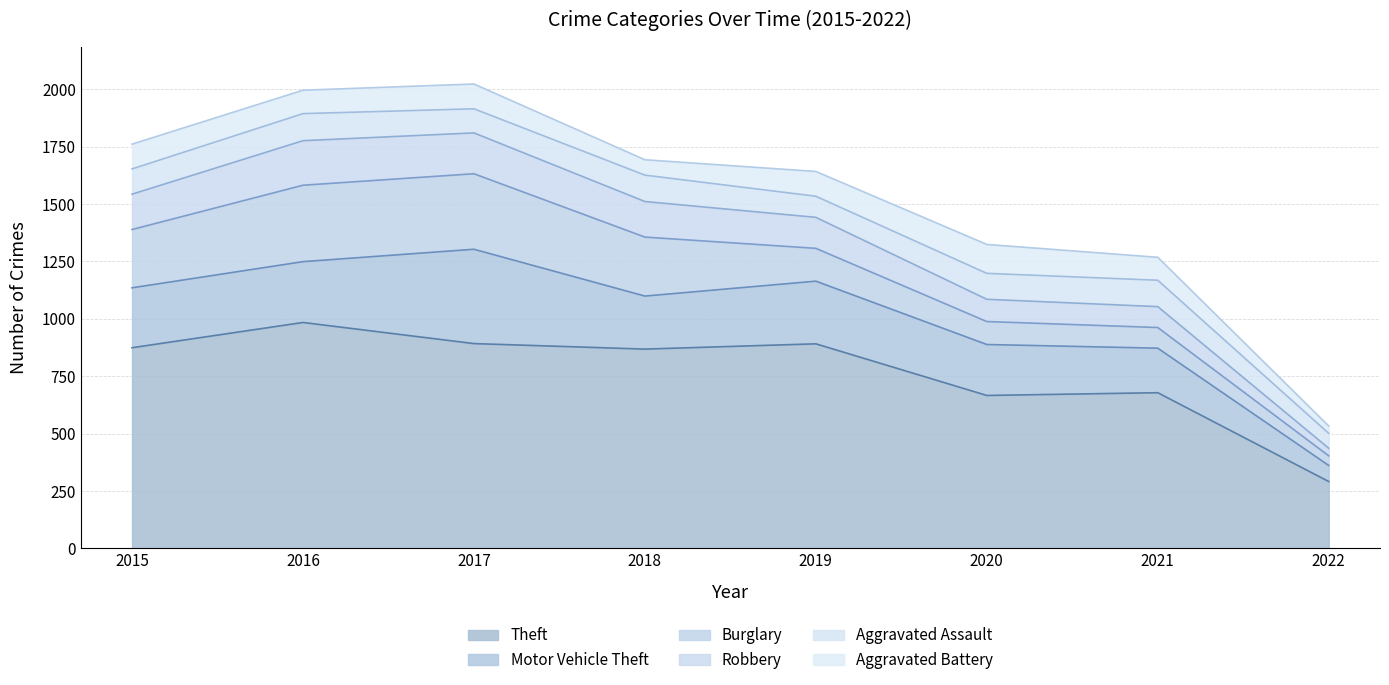

Count the number of data series in this chart.

6